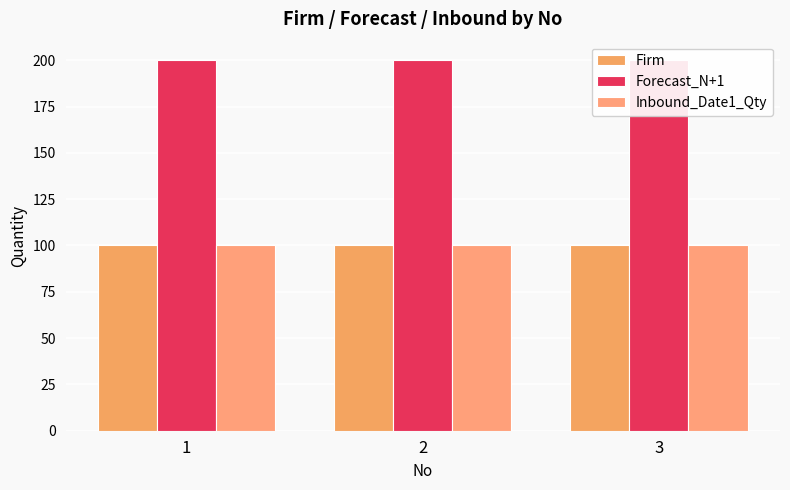

List the series in order of their peak value, lowest first.

Firm, Inbound_Date1_Qty, Forecast_N+1